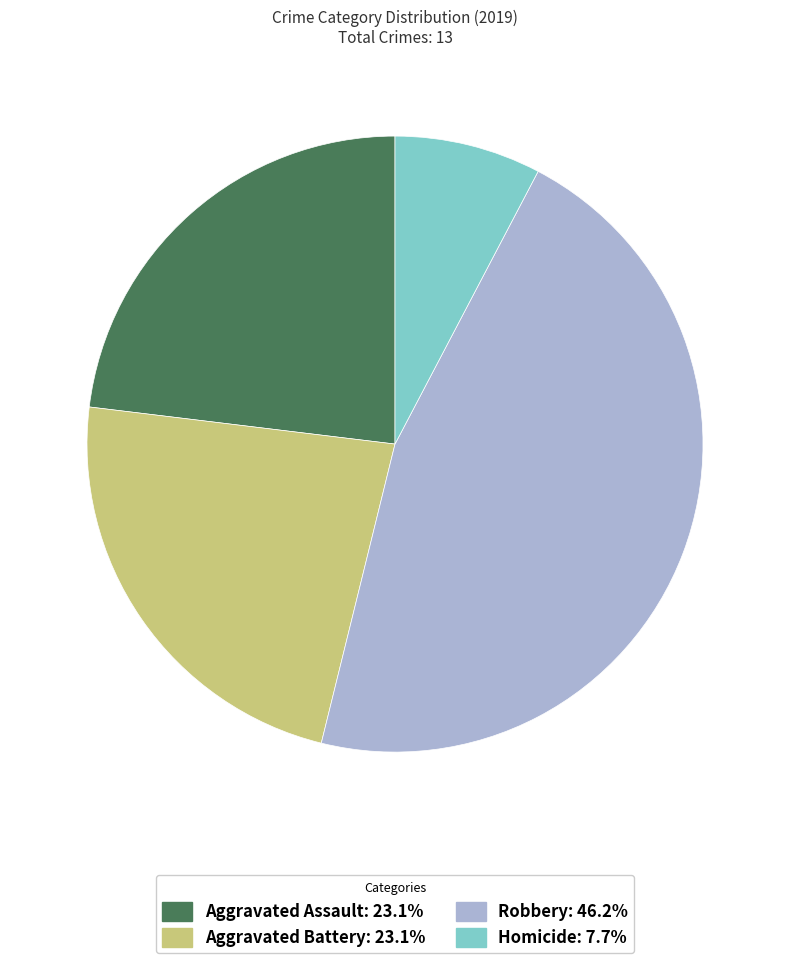

Do Aggravated Battery: 23.1% and Homicide: 7.7% together represent more than half of the pie?

No